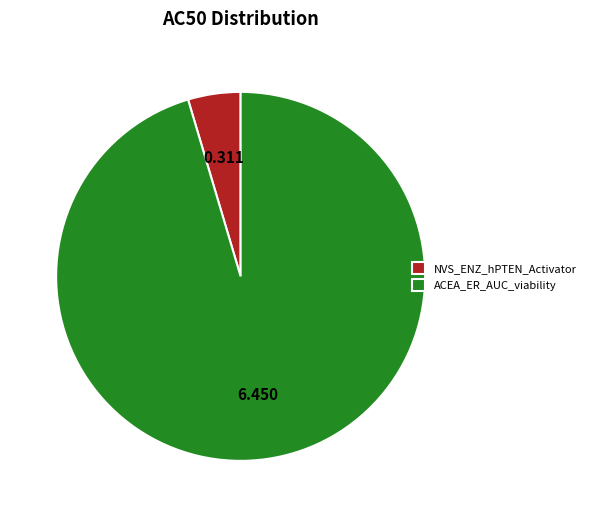

Combined, do ACEA_ER_AUC_viability and NVS_ENZ_hPTEN_Activator account for over 50%?

Yes